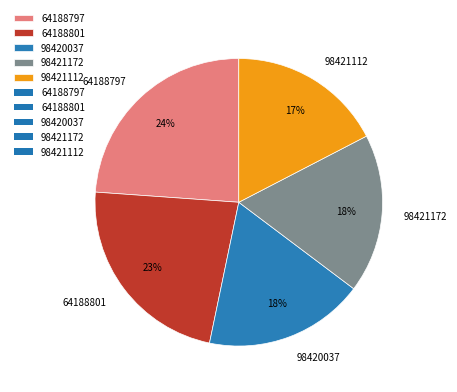

To the nearest percent, what is the combined percentage of 64188801 and 98421112?

40%